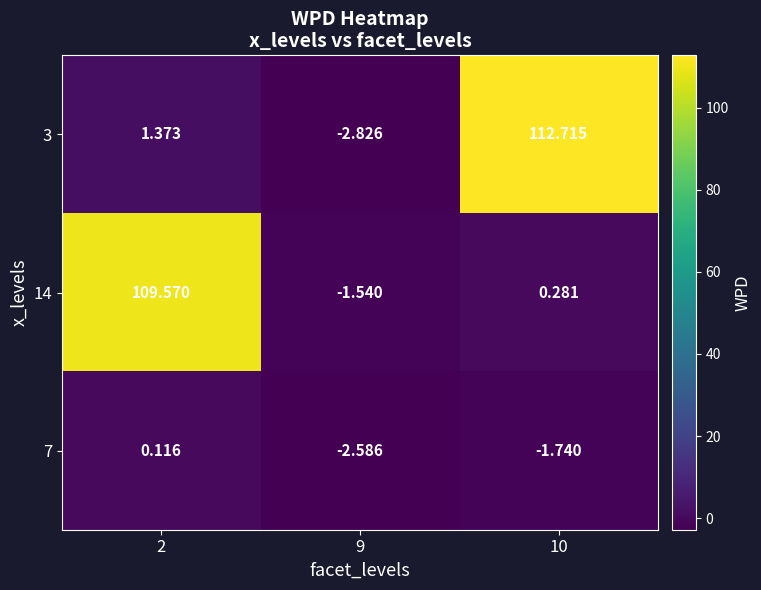

Is the value of 7 at 2 greater than the value of 14 at 9?

Yes